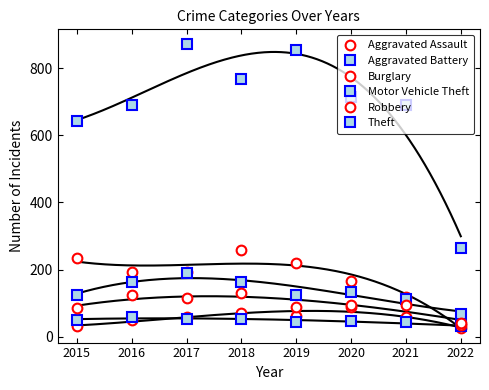

Which series ends up on top after the final intersection of Burglary and Robbery?

Robbery